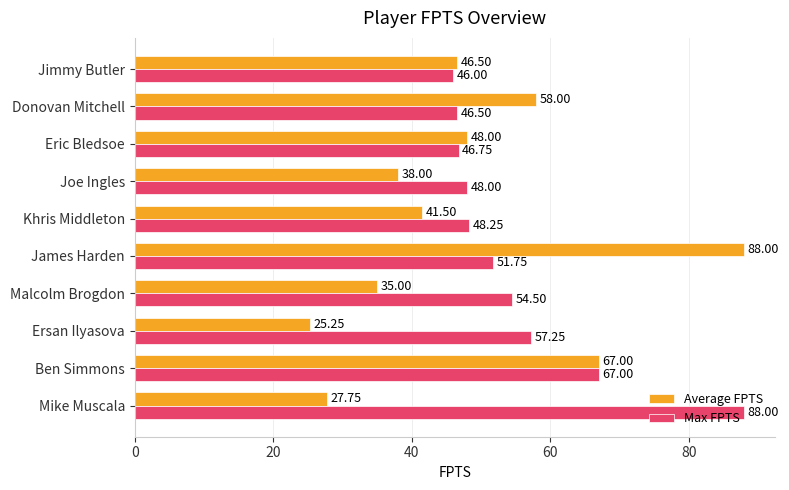

What is the difference between the maximum and minimum values in the Max FPTS series?

42.0